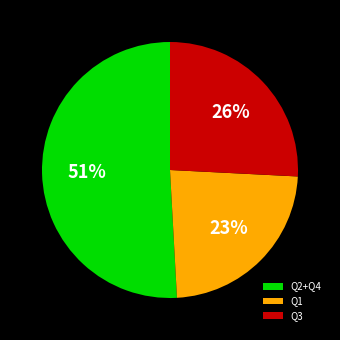

Is there a majority slice in this chart?

Yes